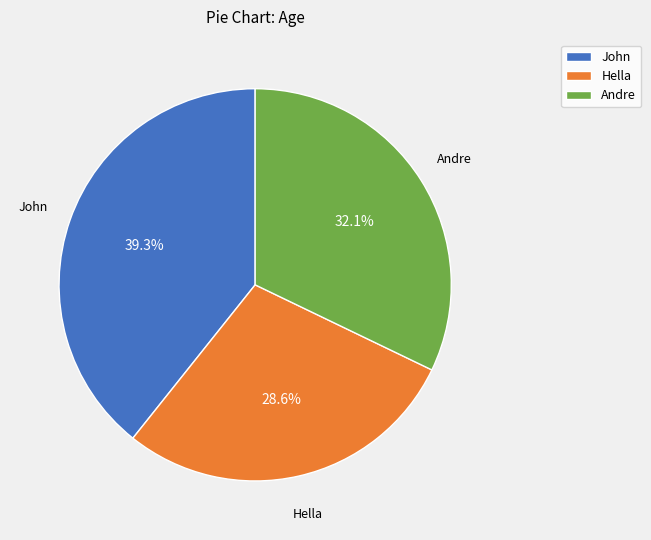

Which has a higher value, Andre or Hella?

Andre